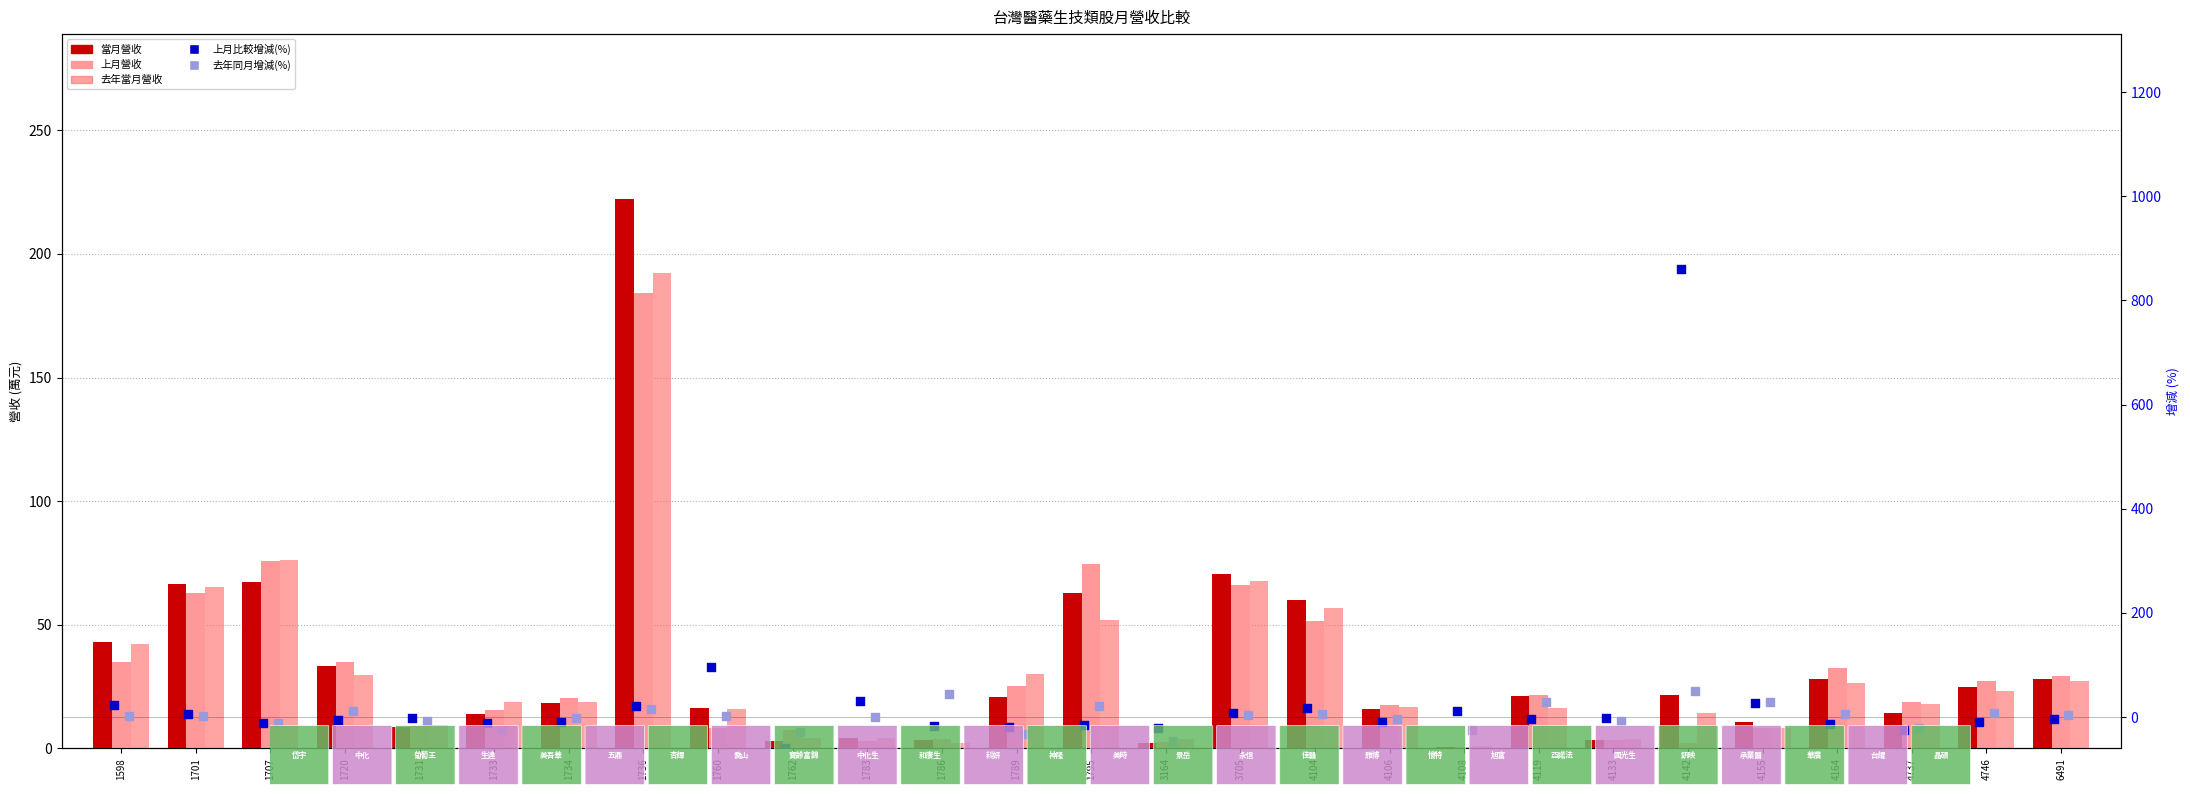

Which series has the widest spread of Y values?

上月比較增減(%)